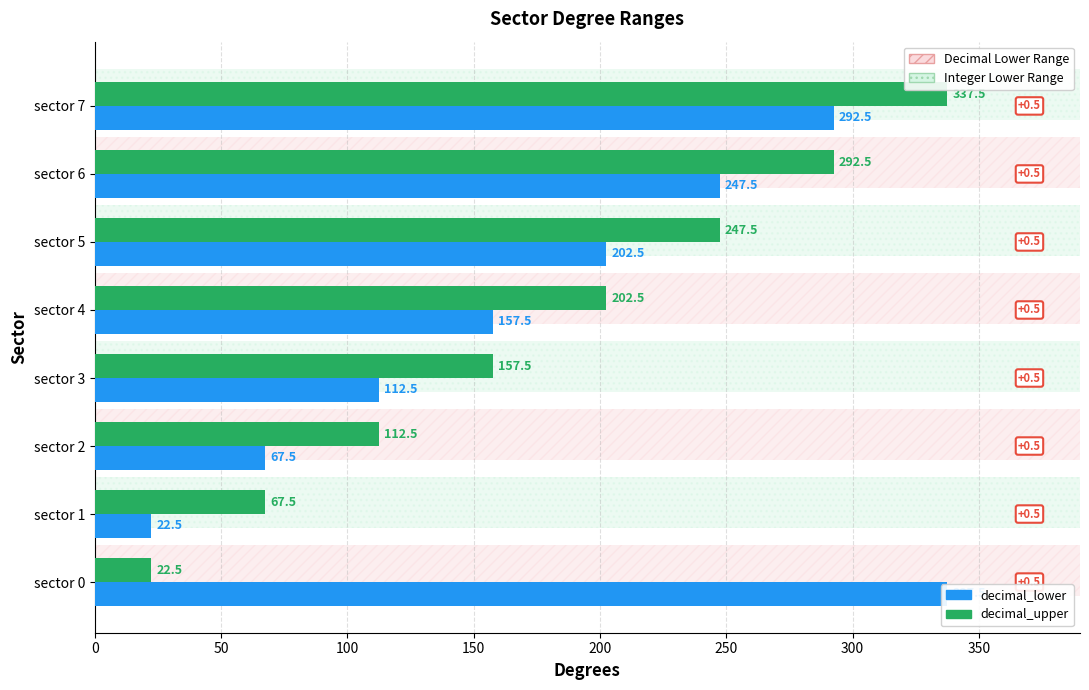

How many data points in decimal_upper are above 202?

4